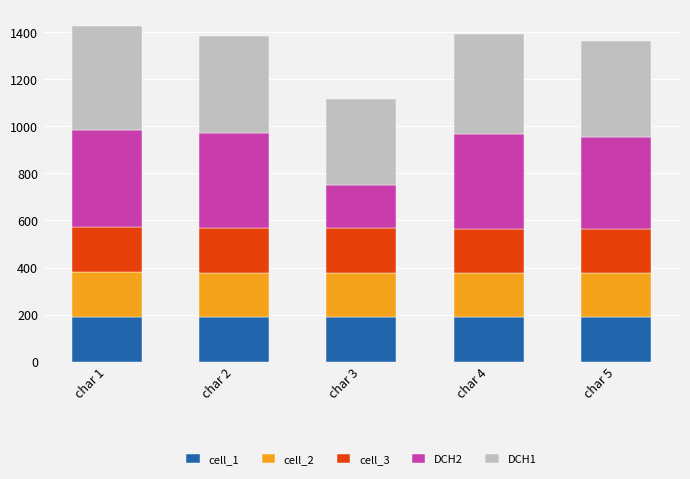

What is the total value across all series at char 5?

1360.9